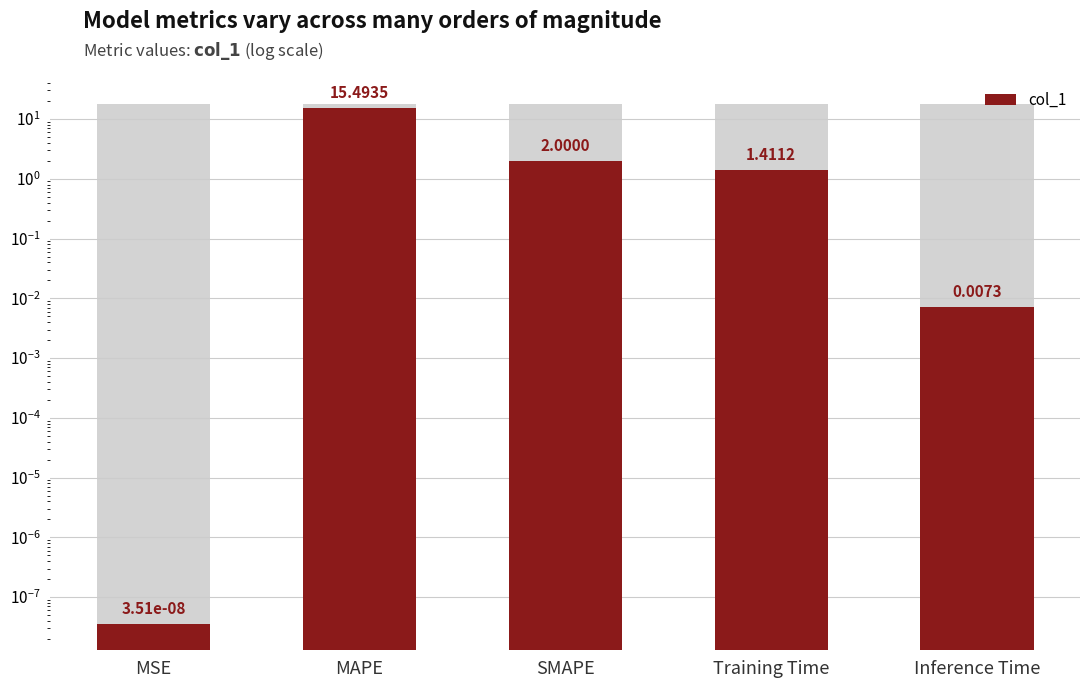

The value at Inference Time is 0.0. True or false?

True